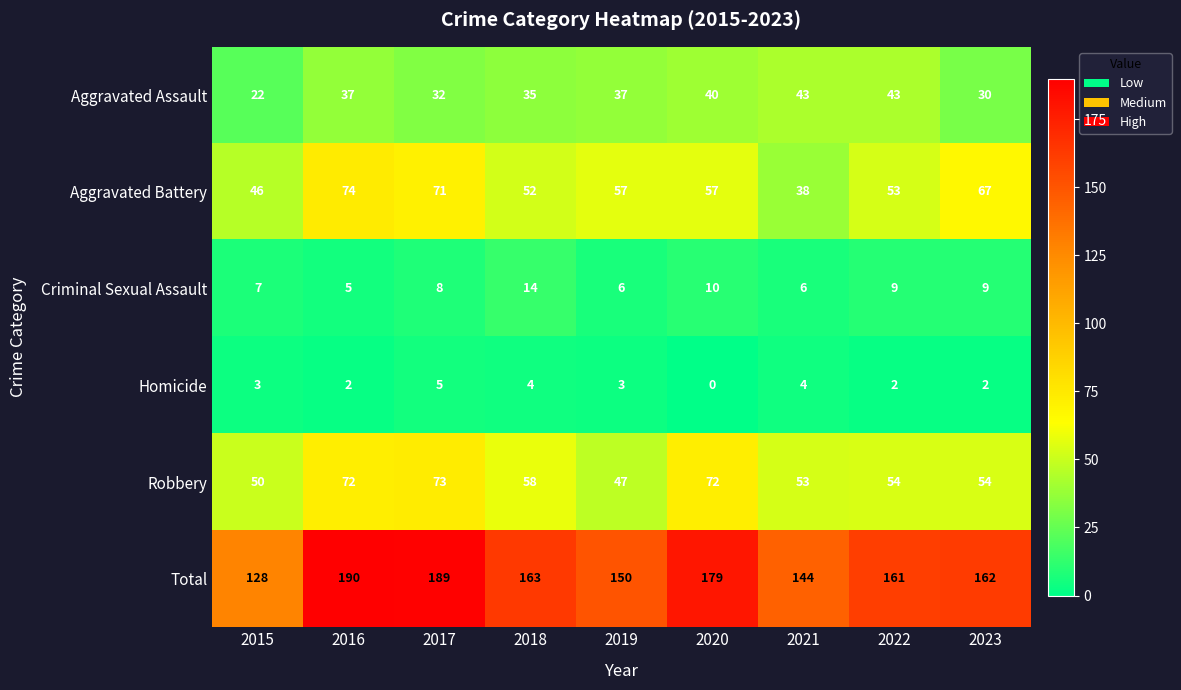

Which series has the largest total across all categories?

Total